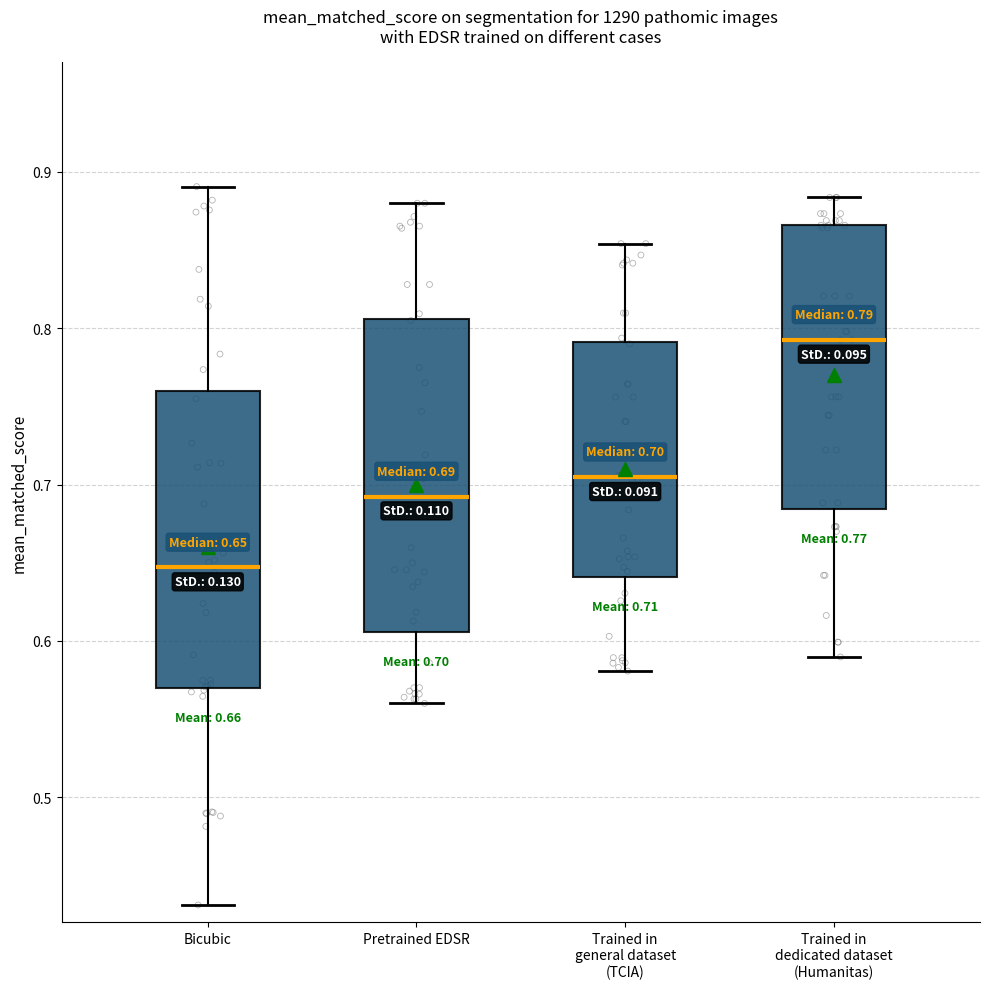

Comparing the boxes themselves (not the whiskers), which one is the tallest?

Pretrained EDSR